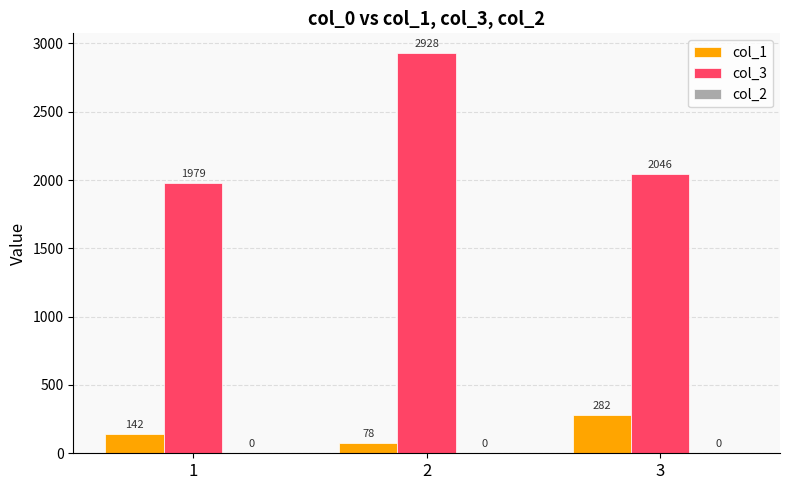

The value of col_1 at 2 is 78. True or false?

True